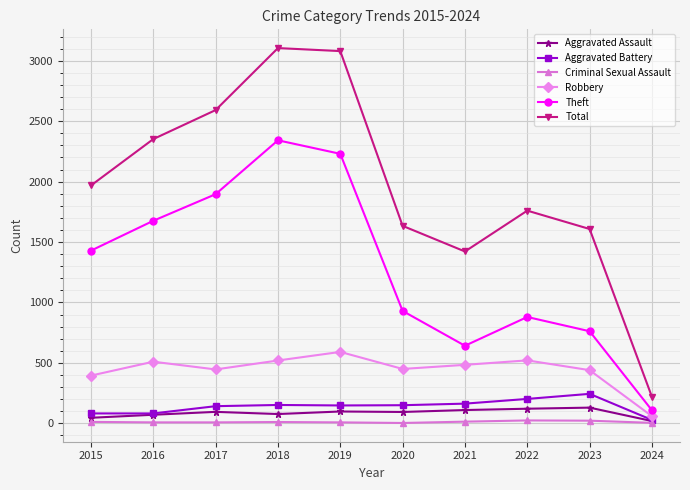

Is it true that Total equals 1968 at 2015?

True